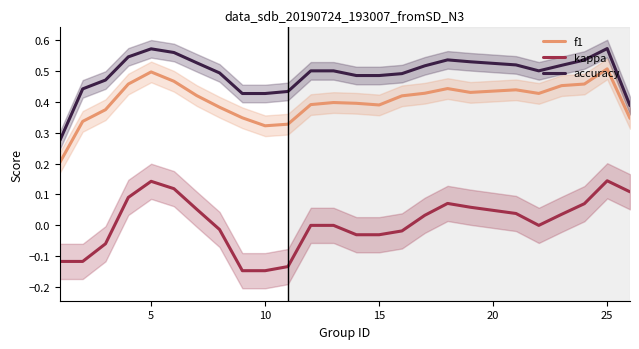

True or false: kappa and accuracy intersect in this chart.

False